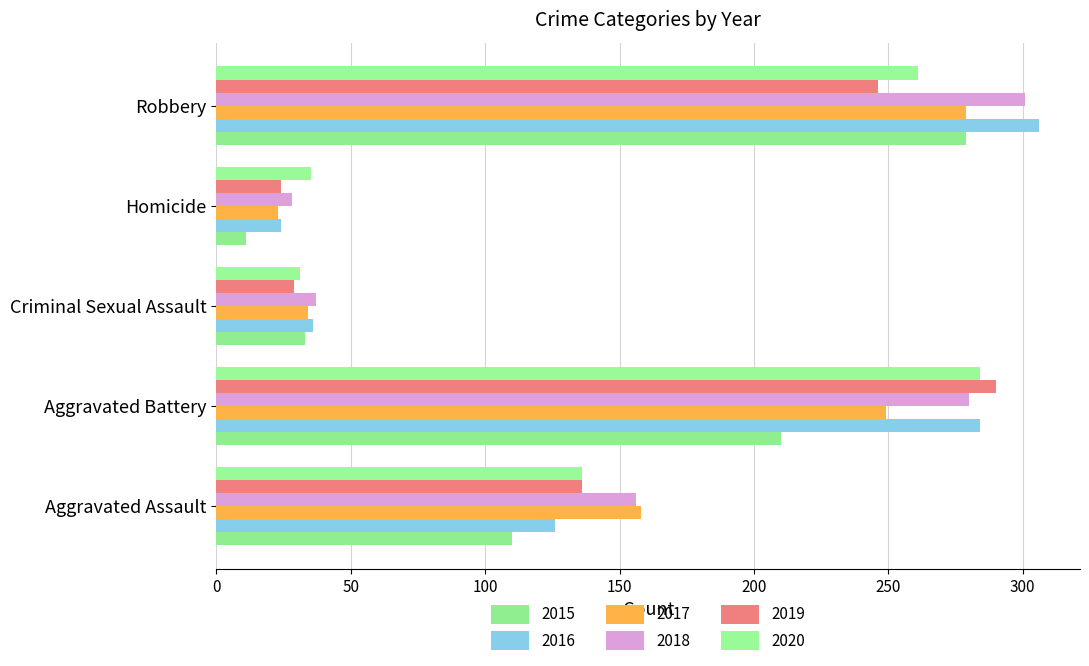

Reading right to left, list all the values displayed in this chart.

2015: 279	11	33	210	110
2016: 306	24	36	284	126
2017: 279	23	34	249	158
2018: 301	28	37	280	156
2019: 246	24	29	290	136
2020: 261	35	31	284	136